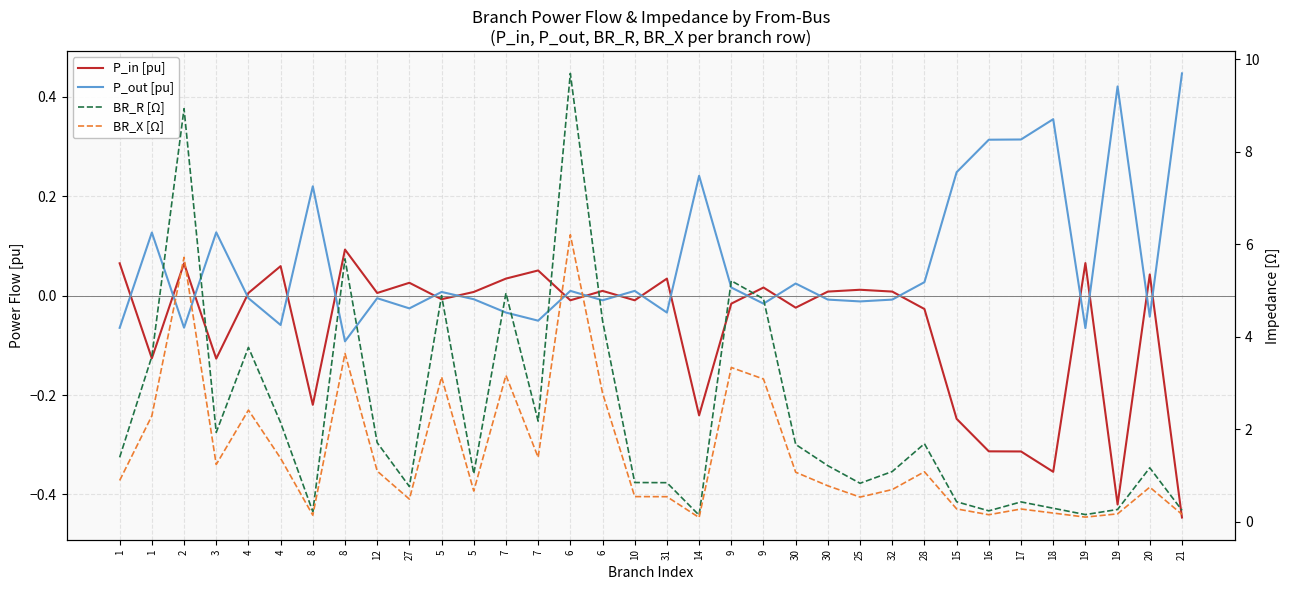

At 20, list the series in order from largest to smallest.

BR_R [Ω], BR_X [Ω], P_in [pu], P_out [pu]